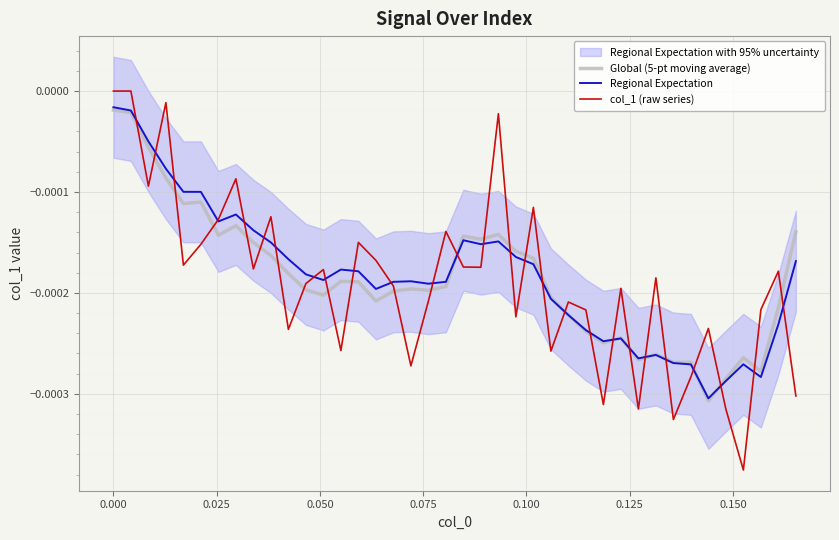

Which series ends up on top after the final intersection of Global (5-pt moving average) and col_1 (raw series)?

Global (5-pt moving average)